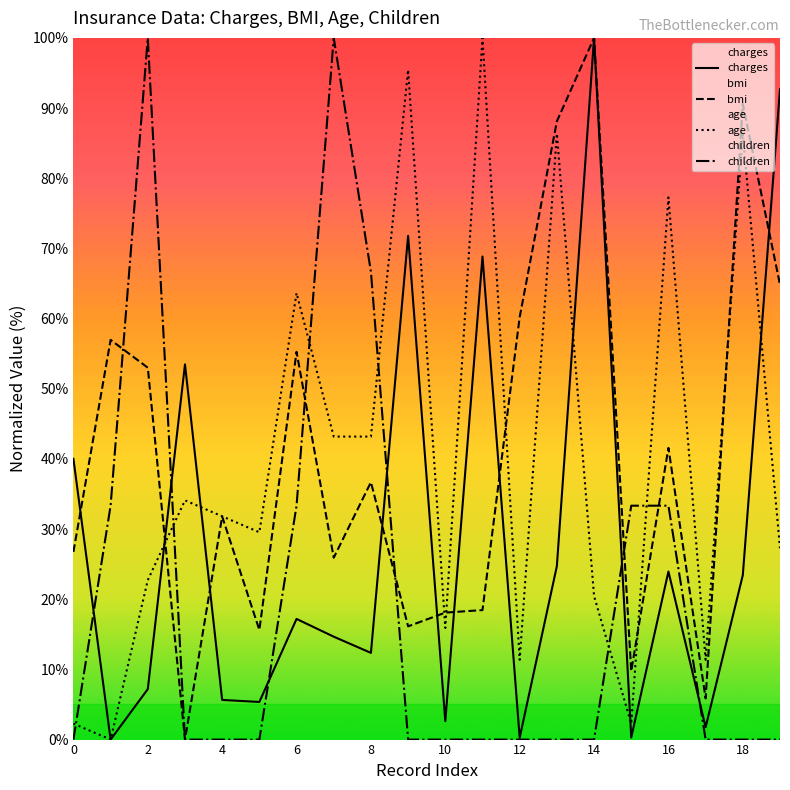

The value of age at 0 is 3.7. True or false?

False